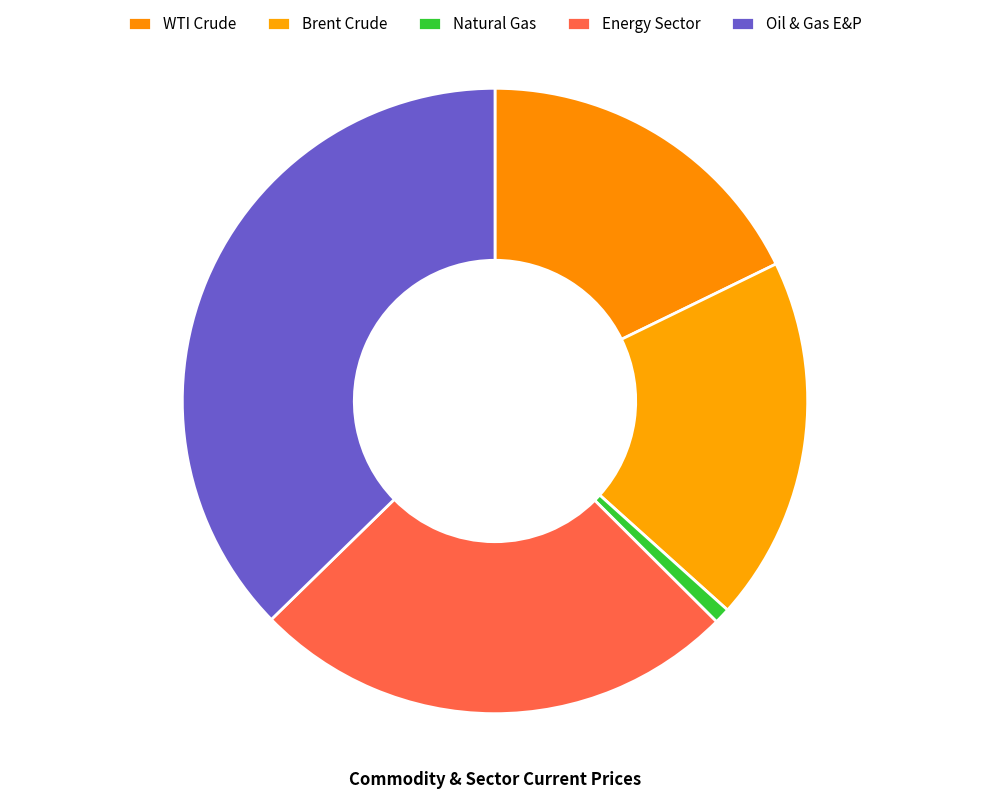

Which slice is the smallest?

Natural Gas